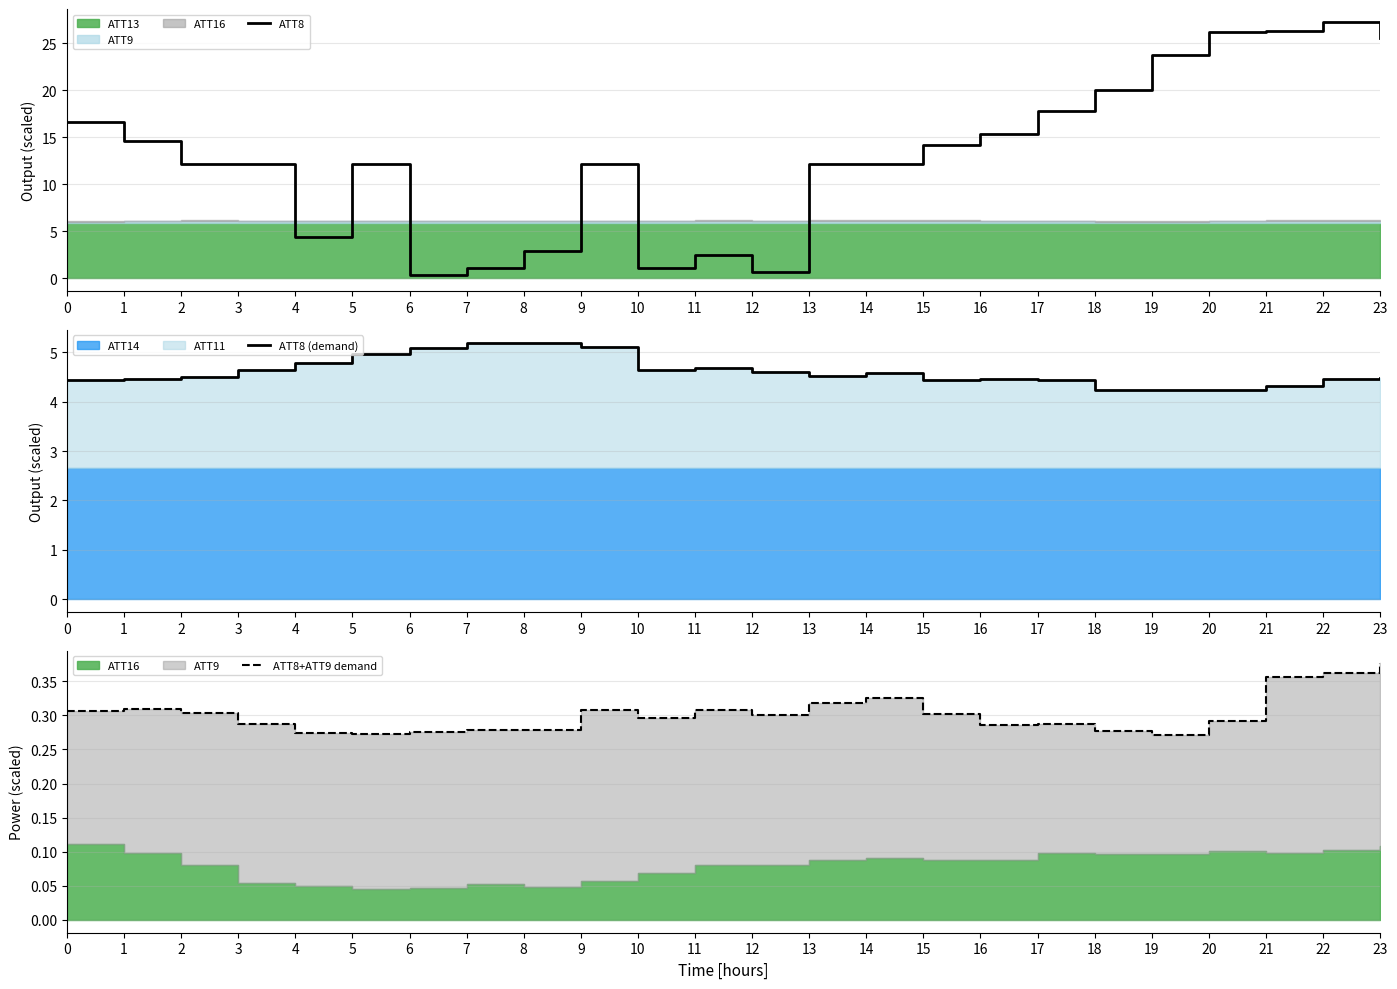

What is the sum of the ATT8 values at 10 and 21?

27.4